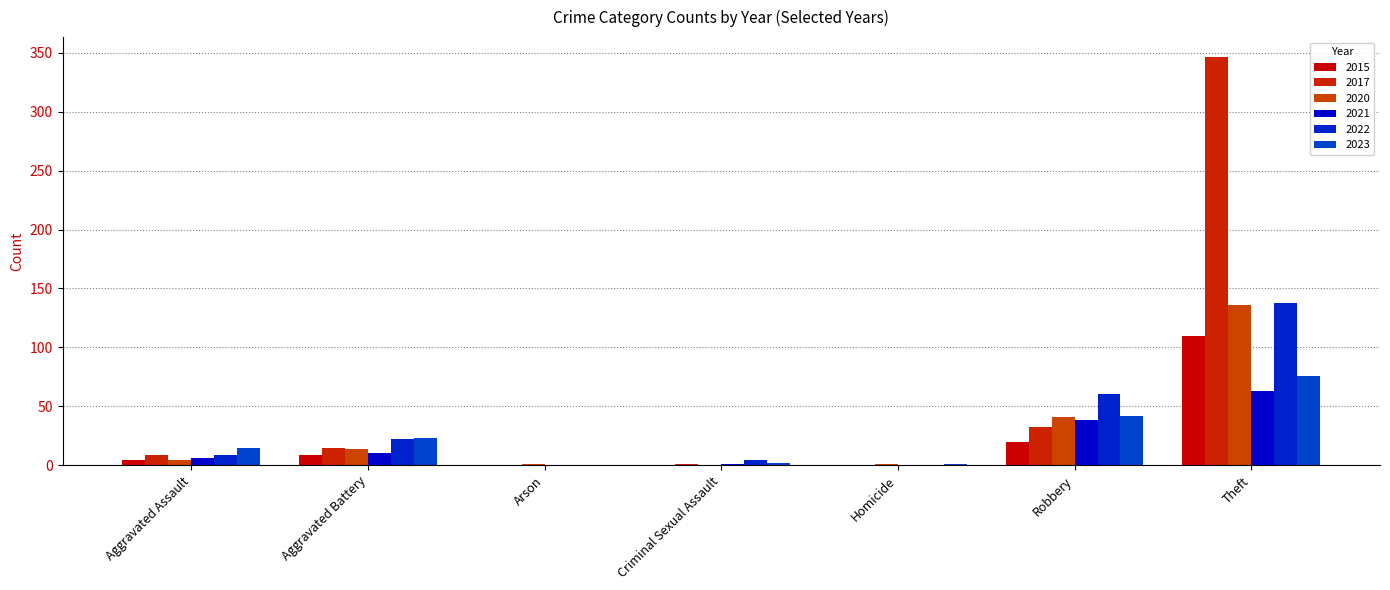

At which label is 2021 closest to 31?

Robbery